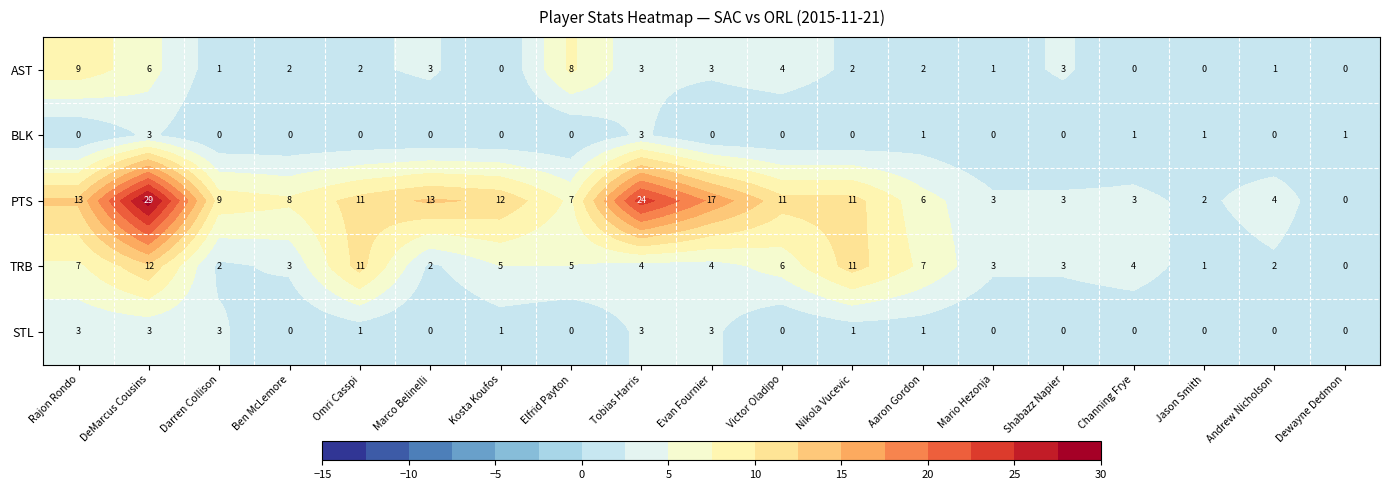

What is the sum of the TRB values at Dewayne Dedmon and Victor Oladipo?

6